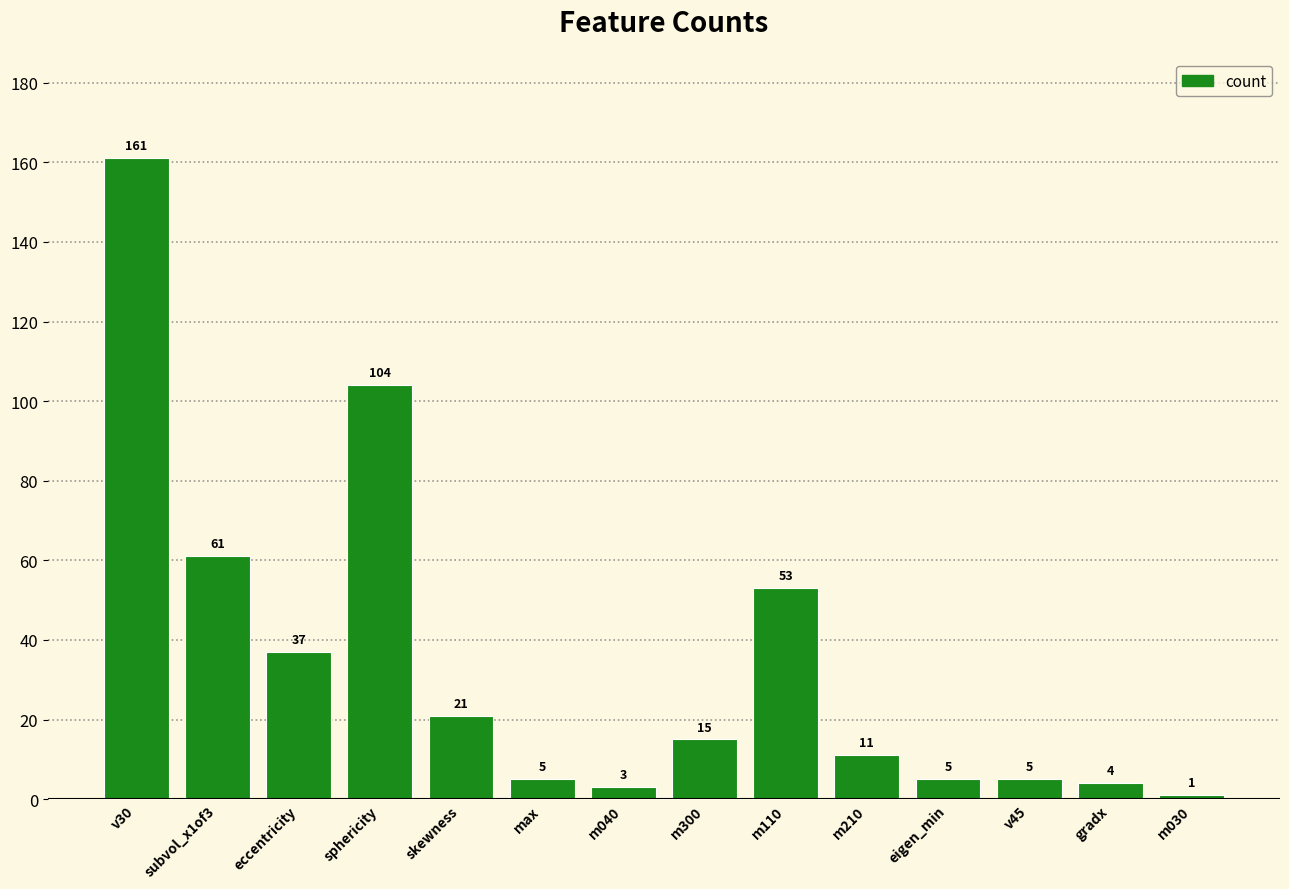

What is the maximum value shown in the chart?

161